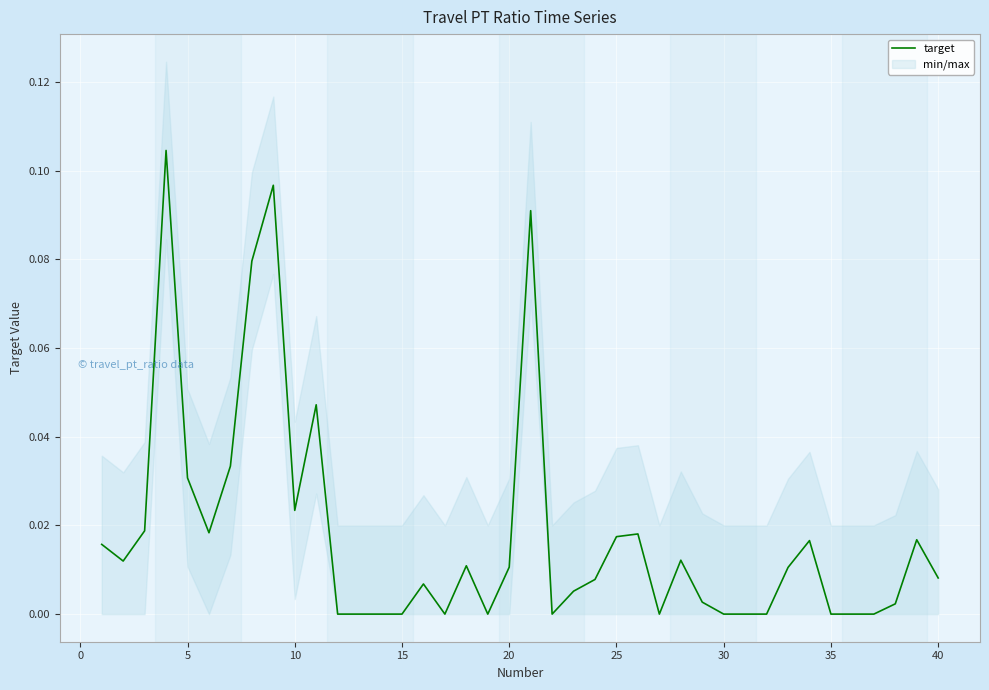

True or false: target has a value of -0.1 at 35.

False